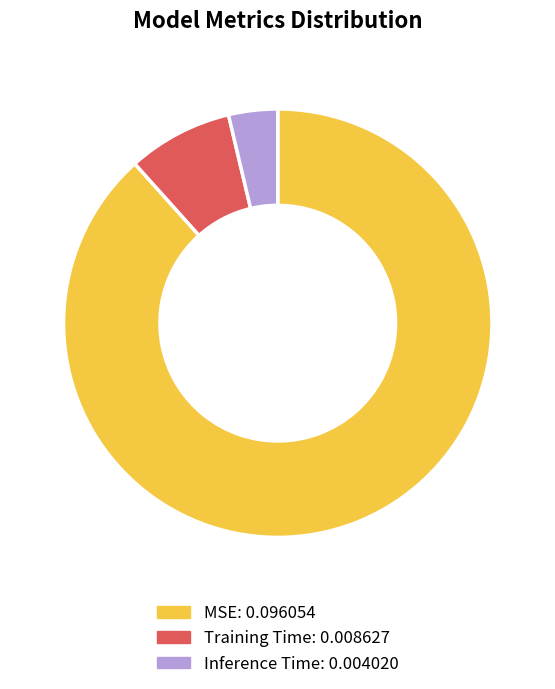

Is it true that MSE is 99% of the pie?

False